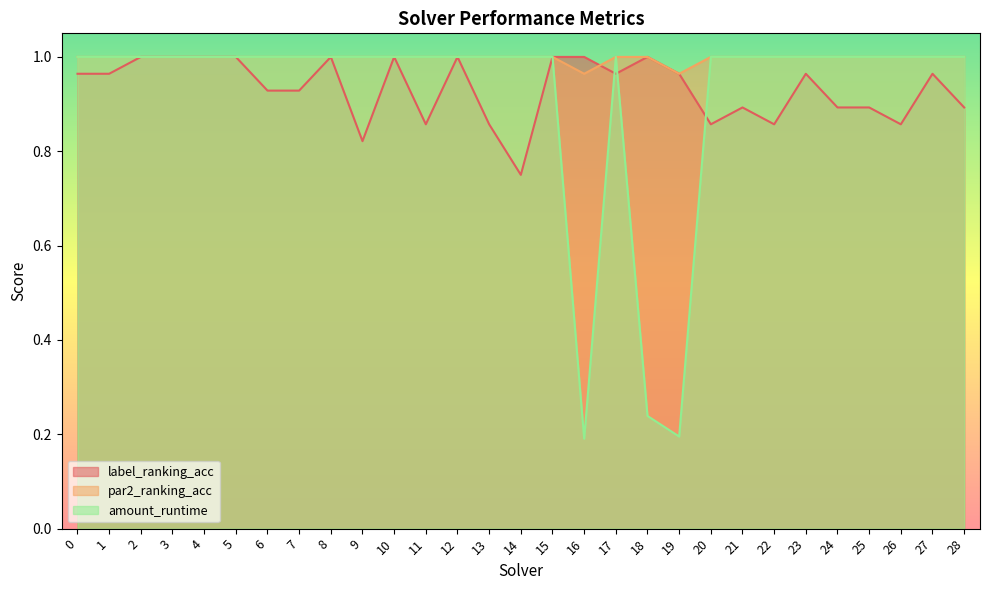

Count the par2_ranking_acc values in the range 1 to 2.

27